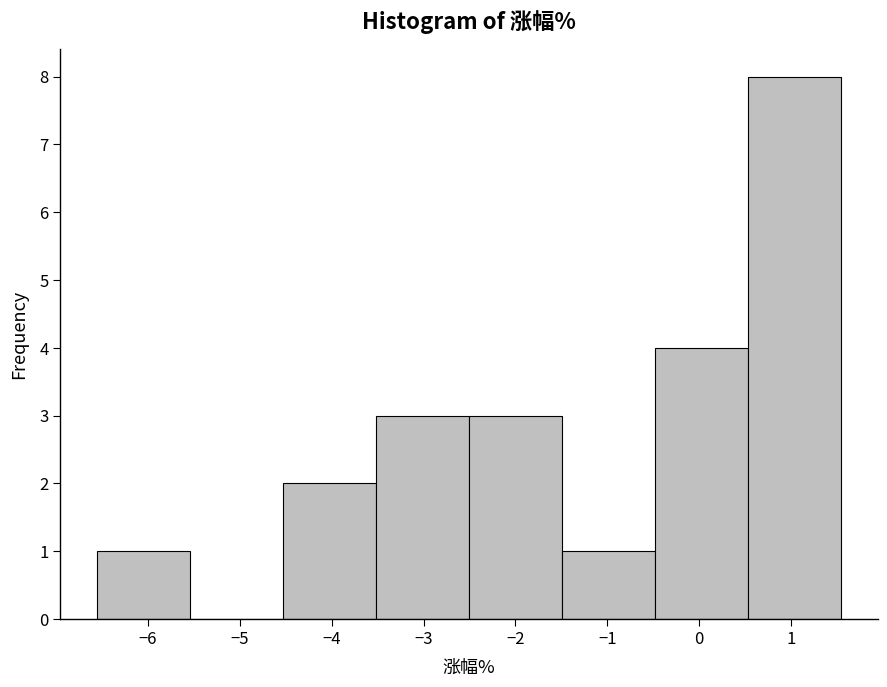

Reading left to right, transcribe this chart: for each bar, give the range it covers on the x-axis and its height. Neither the bar edges nor the heights are printed on the chart, so give them approximately, as read against the axes.

-6.5 to -5.5: 1
-5.5 to -4.5: 0
-4.5 to -3.5: 2
-3.5 to -2.5: 3
-2.5 to -1.5: 3
-1.5 to -0.5: 1
-0.5 to 0.5: 4
0.5 to 1.5: 8